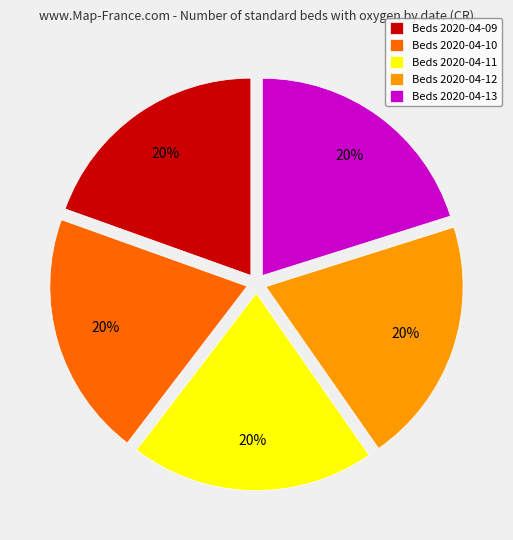

To the nearest percent, what is the average slice percentage?

20%